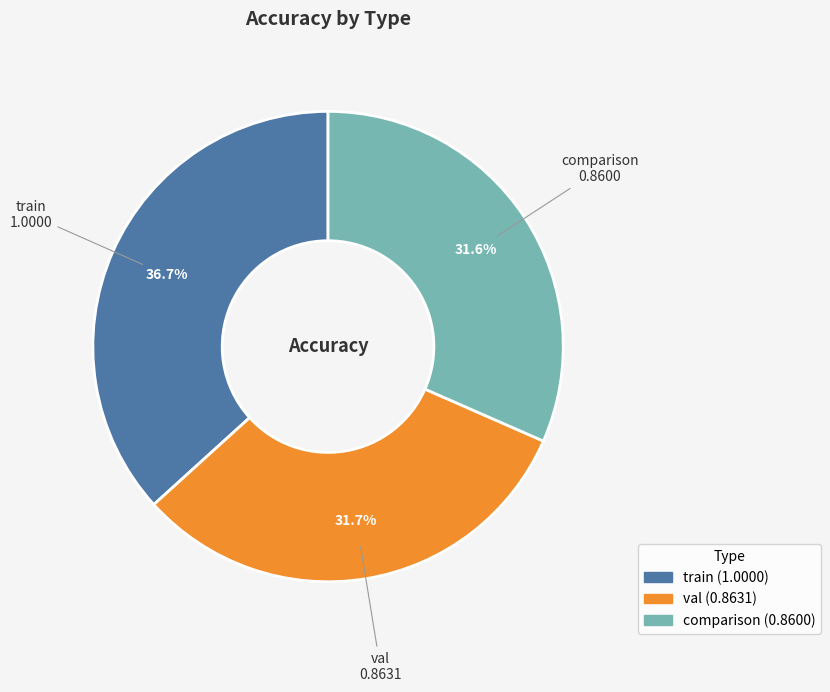

Do comparison and val together represent more than half of the pie?

Yes